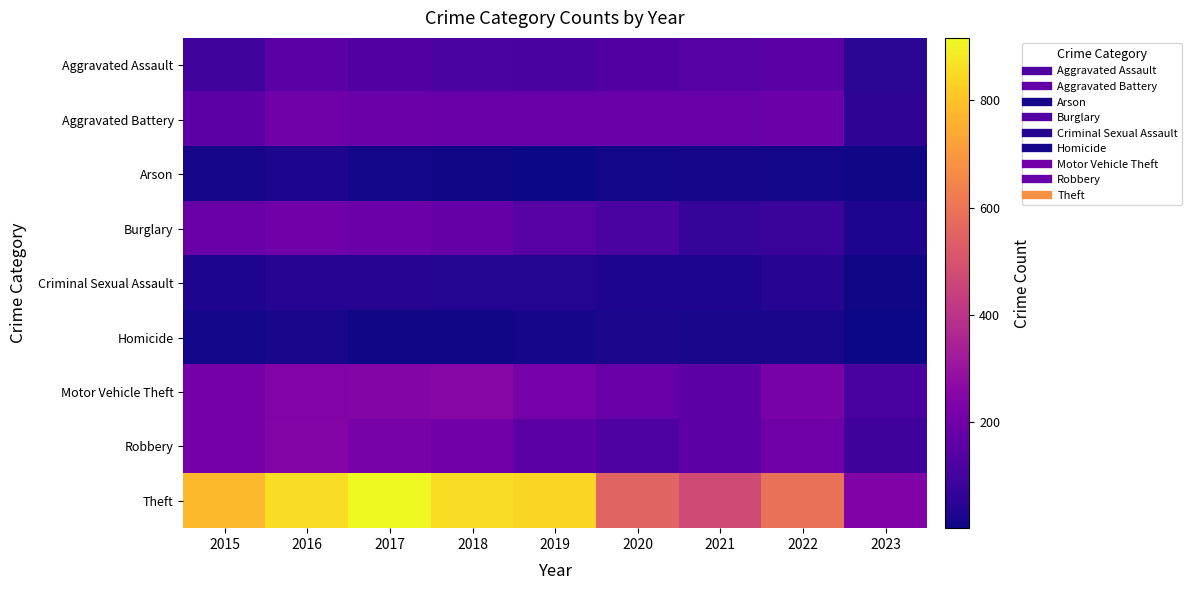

Which series has the widest spread of values?

Theft